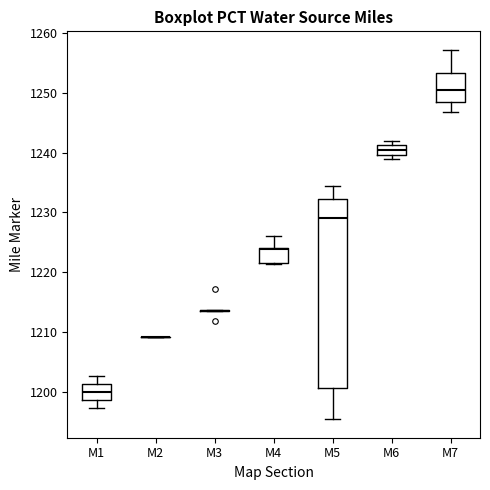

Comparing the boxes themselves (not the whiskers), which one is the tallest?

M5